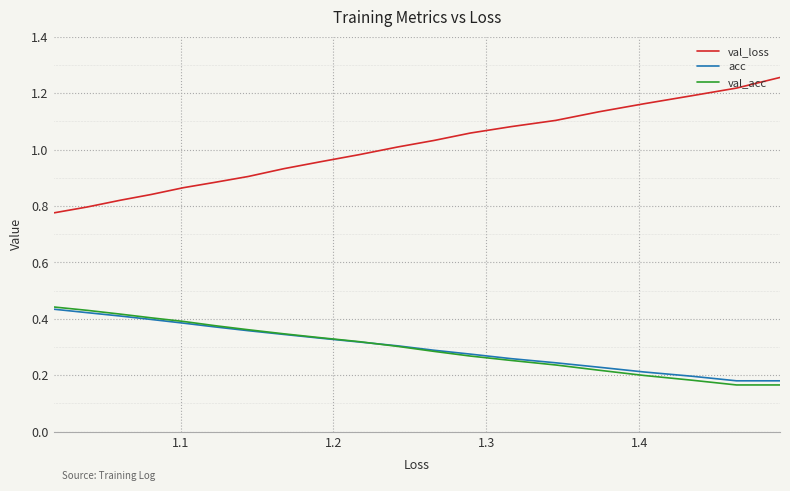

What is the greatest value displayed?

1.3